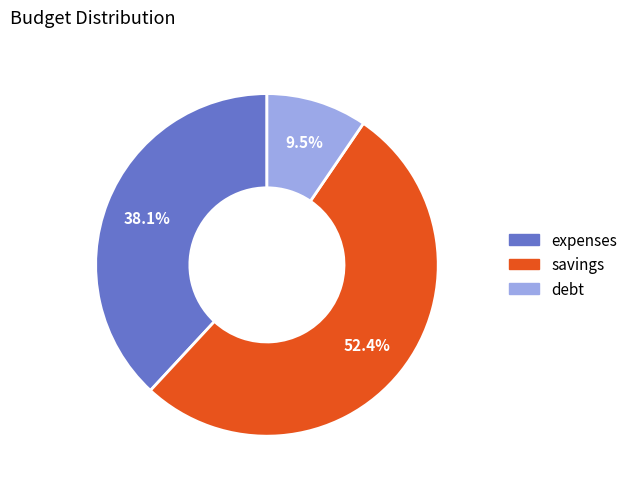

Combined, do expenses and savings account for over 50%?

Yes